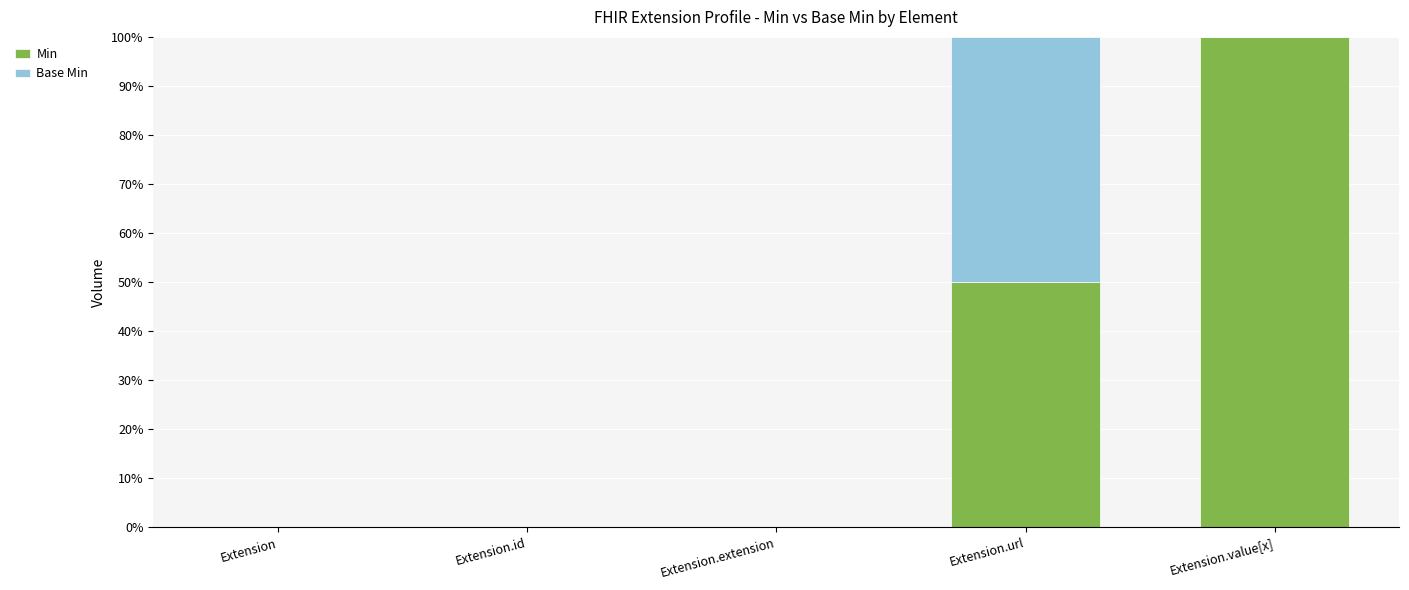

Does the chart contain stacked bars?

Yes